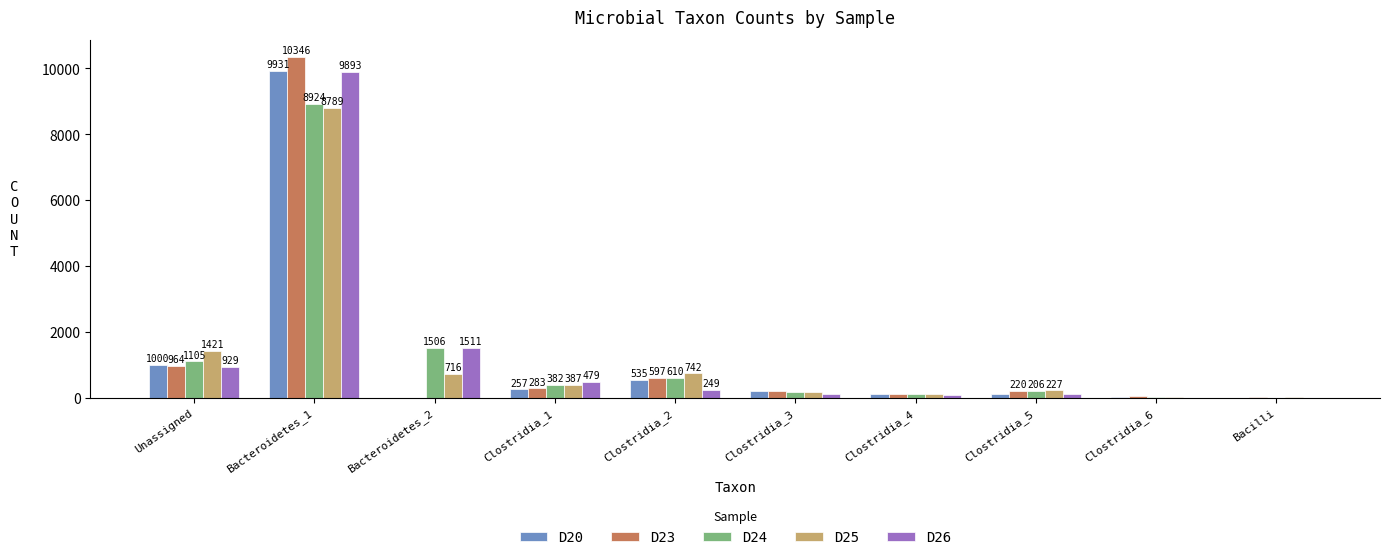

At which label does D25 reach its peak?

Bacteroidetes_1